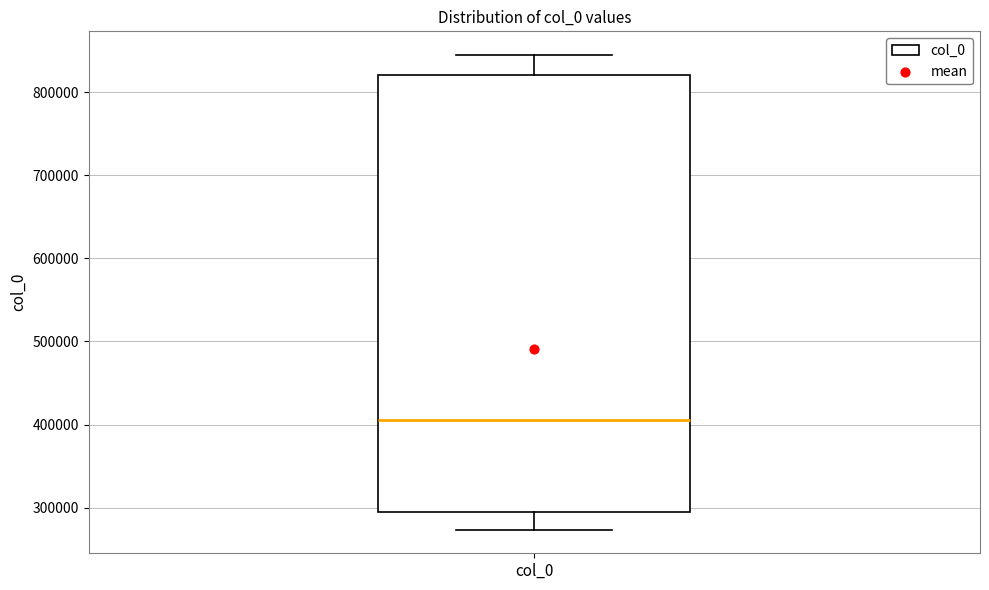

Transcribe this box plot: give where the median line is, the range the box spans, and where the two whiskers end, as read against the y-axis. The values are not printed on the chart, so give them approximately, as read against the axis.

median 410000, box 300000 to 820000, whiskers 270000 to 840000